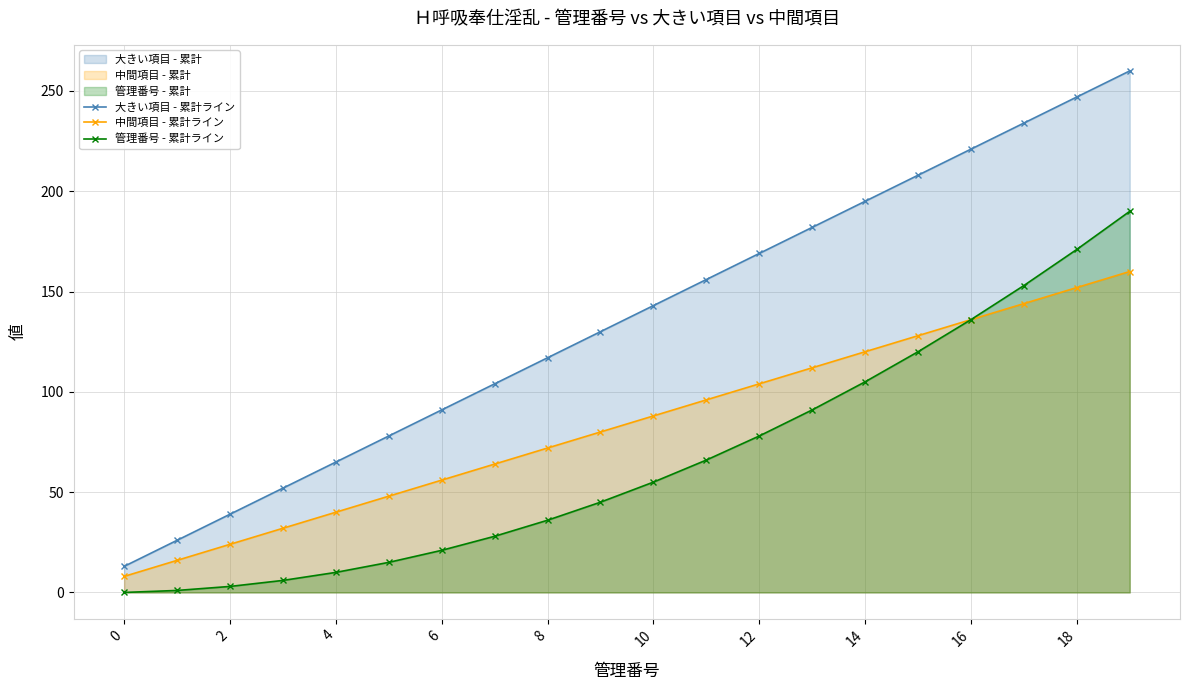

What is the value of the 管理番号 - 累計ライン point at the 10th from the left?

45